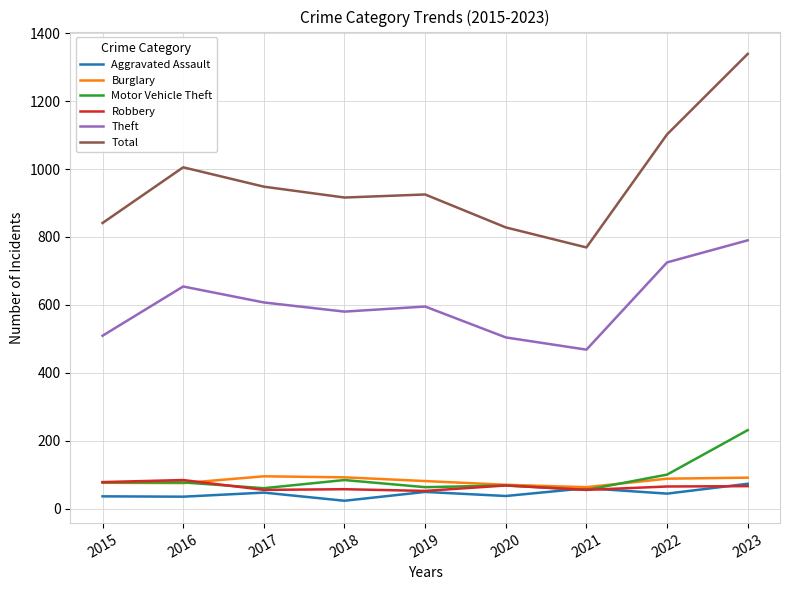

True or false: Theft and Robbery intersect in this chart.

False